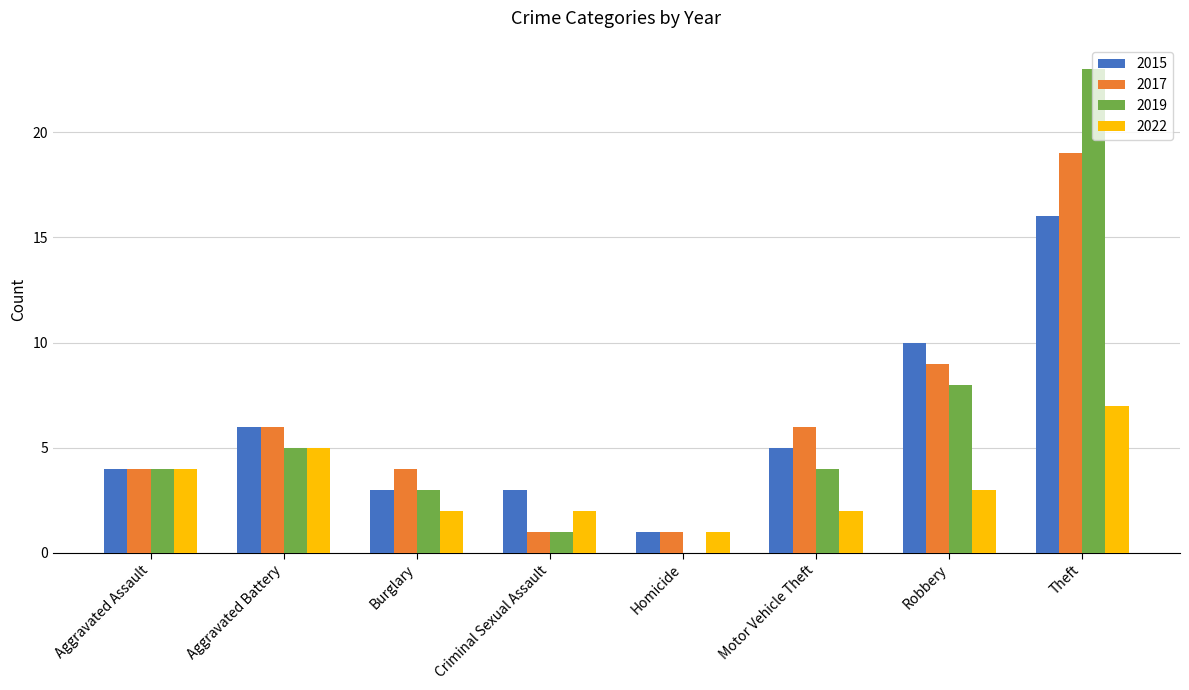

What is the maximum value for 2015?

16